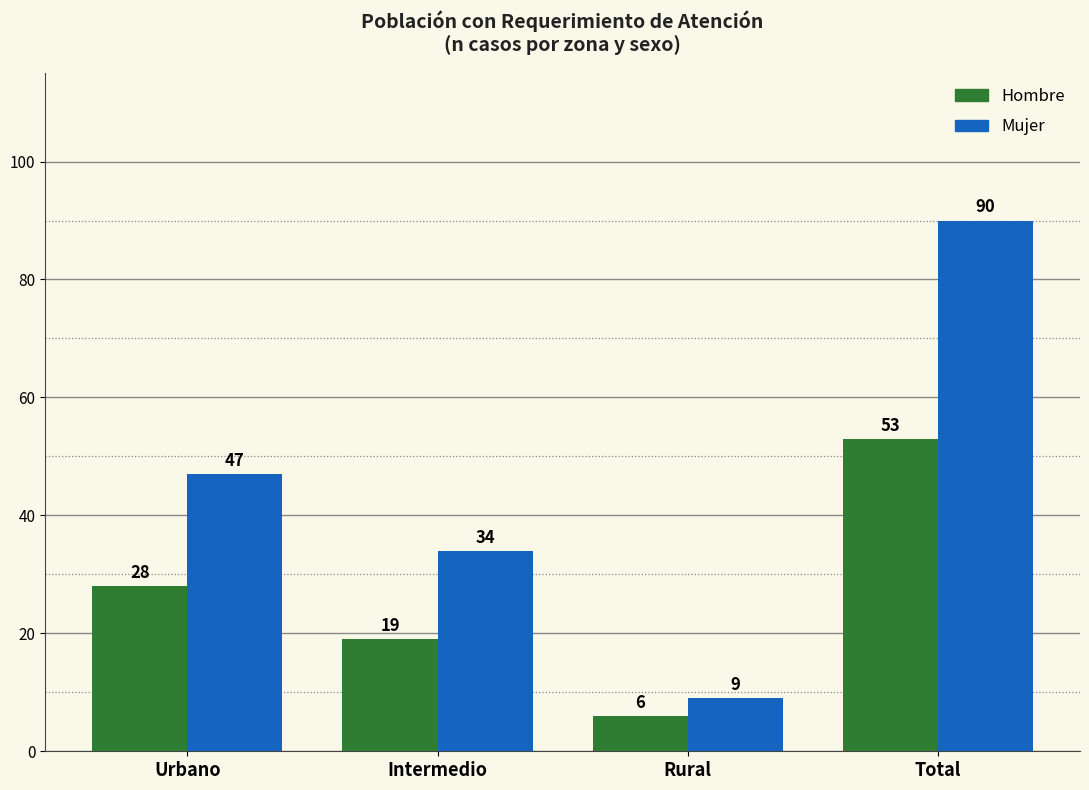

True or false: Hombre has a value of 11 at Total.

False